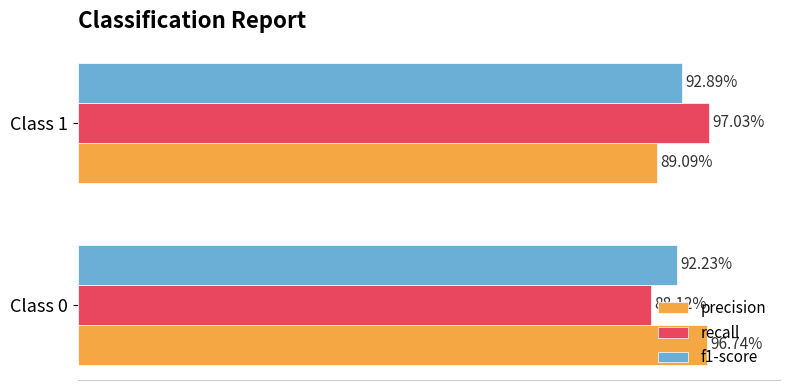

Which series has the largest total across all categories?

precision